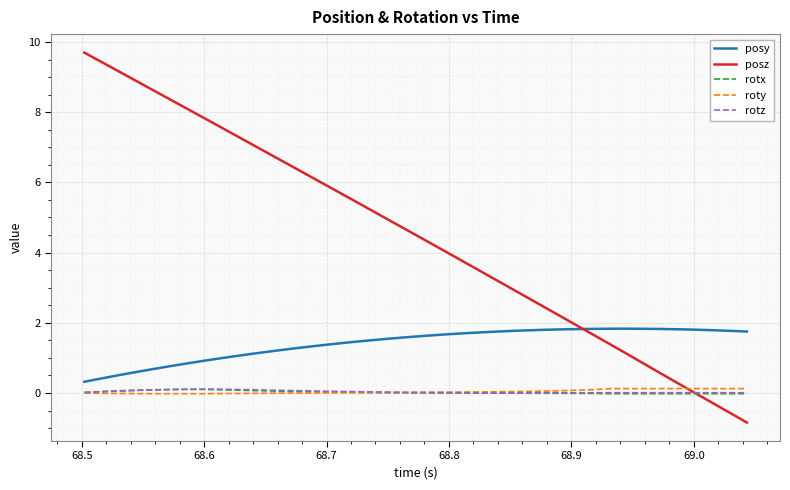

Which series has the widest spread of values?

posz